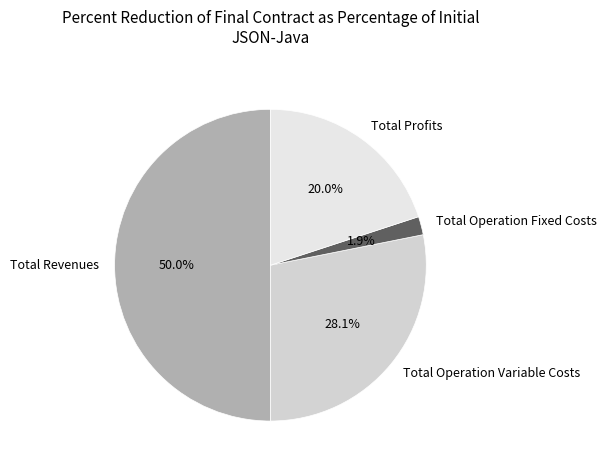

To the nearest percent, what is the combined percentage of Total Operation Fixed Costs and Total Revenues?

52%